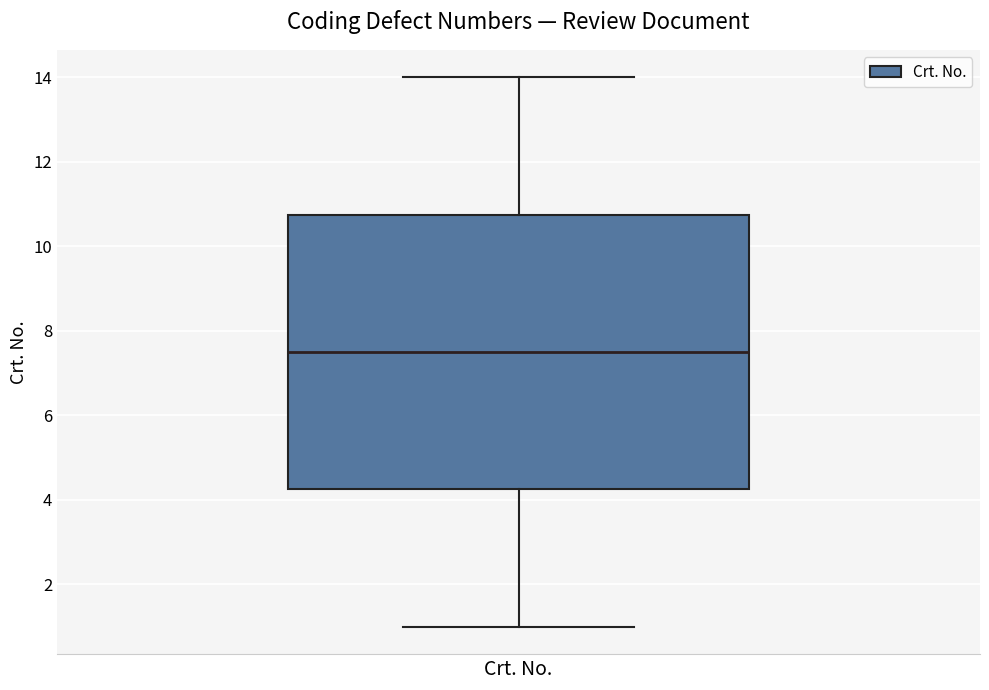

Where is the upper edge of the box for Crt. No. on the y-axis? The values are not printed on the chart, so give them approximately, as read against the axis.

10.8